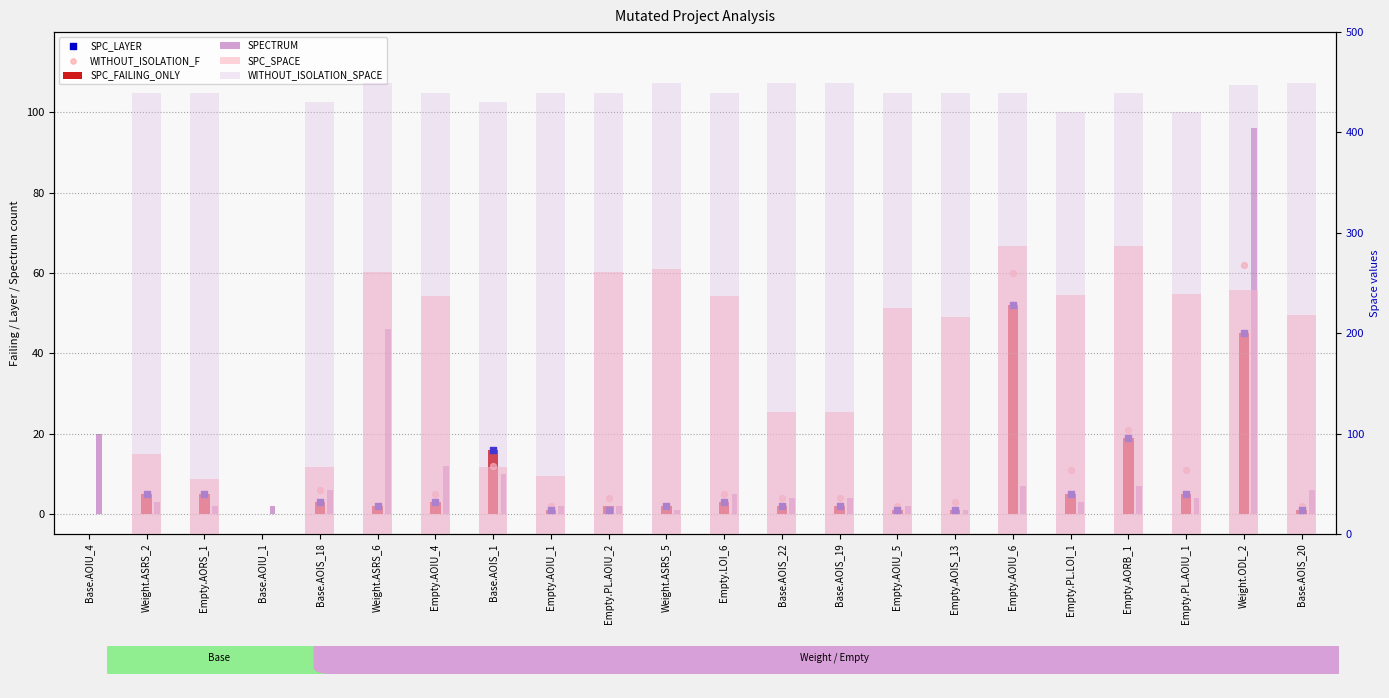

Which series reaches the maximum Y coordinate?

WITHOUT_ISOLATION_SPACE